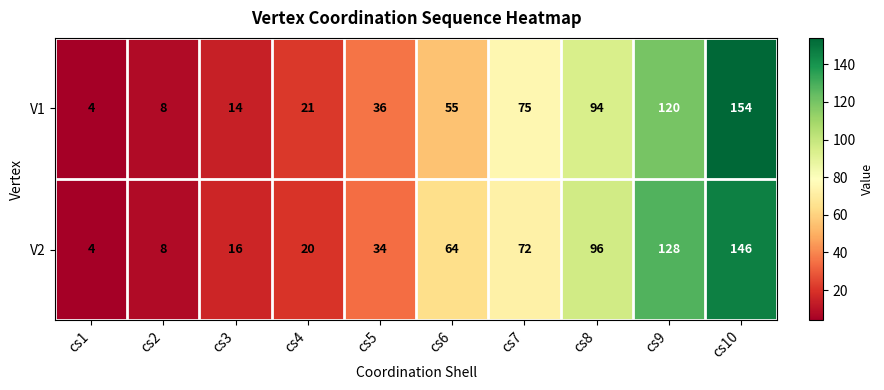

Which label corresponds to the smallest value in the chart?

cs1